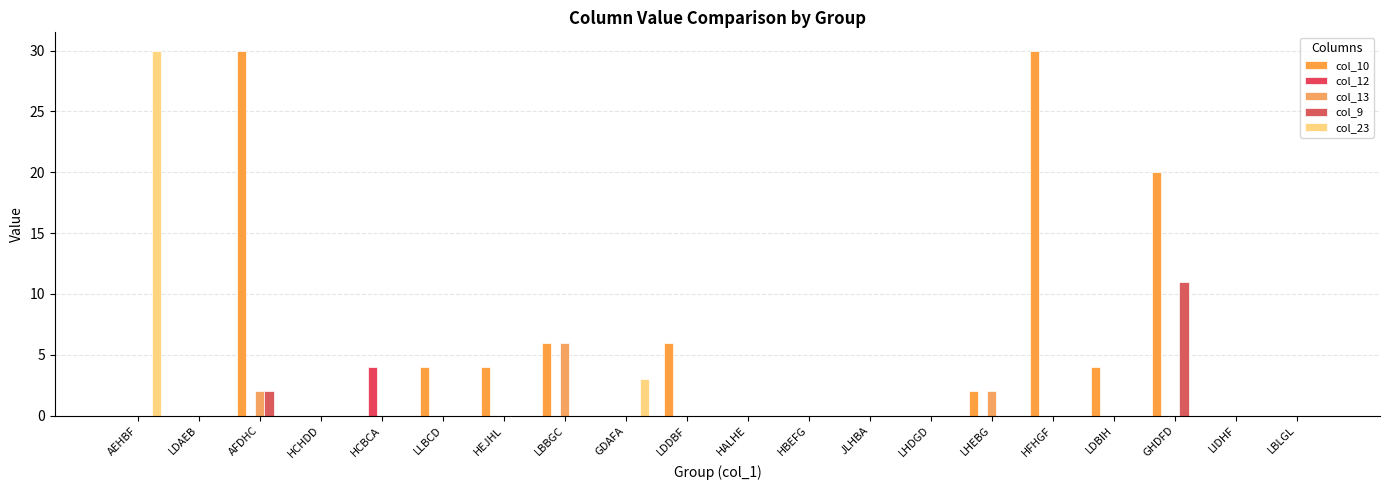

Reading left to right, list all the values displayed in this chart.

col_10: 0	0	30	0	0	4	4	6	0	6	0	0	0	0	2	30	4	20	0	0
col_12: 0	0	0	0	4	0	0	0	0	0	0	0	0	0	0	0	0	0	0	0
col_13: 0	0	2	0	0	0	0	6	0	0	0	0	0	0	2	0	0	0	0	0
col_9: 0	0	2	0	0	0	0	0	0	0	0	0	0	0	0	0	0	11	0	0
col_23: 30	0	0	0	0	0	0	0	3	0	0	0	0	0	0	0	0	0	0	0